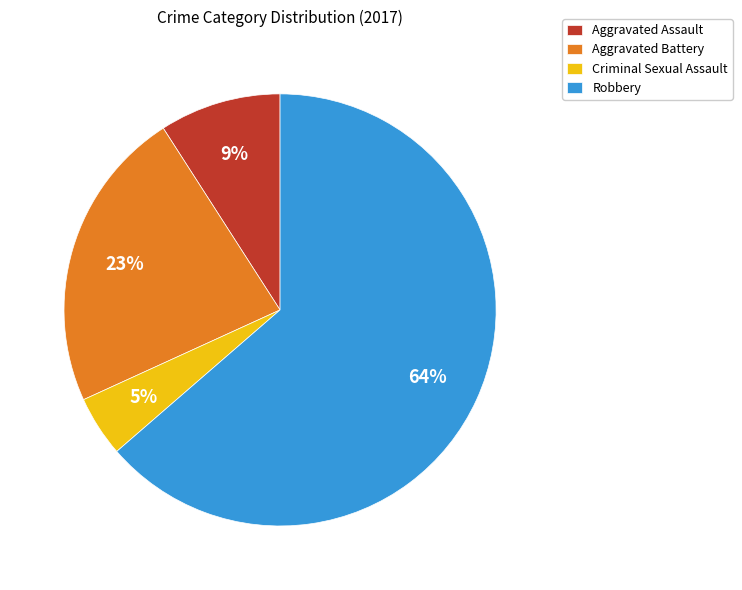

How many slices are in this pie chart?

4